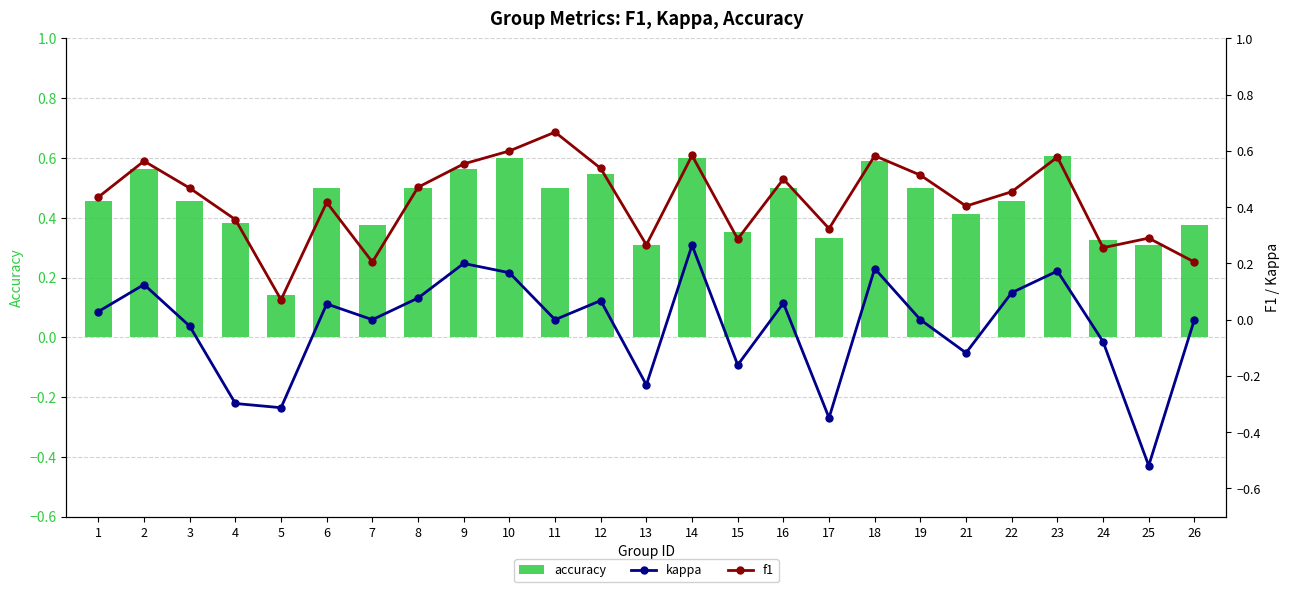

What is the difference between the highest and lowest values at 14?

0.3